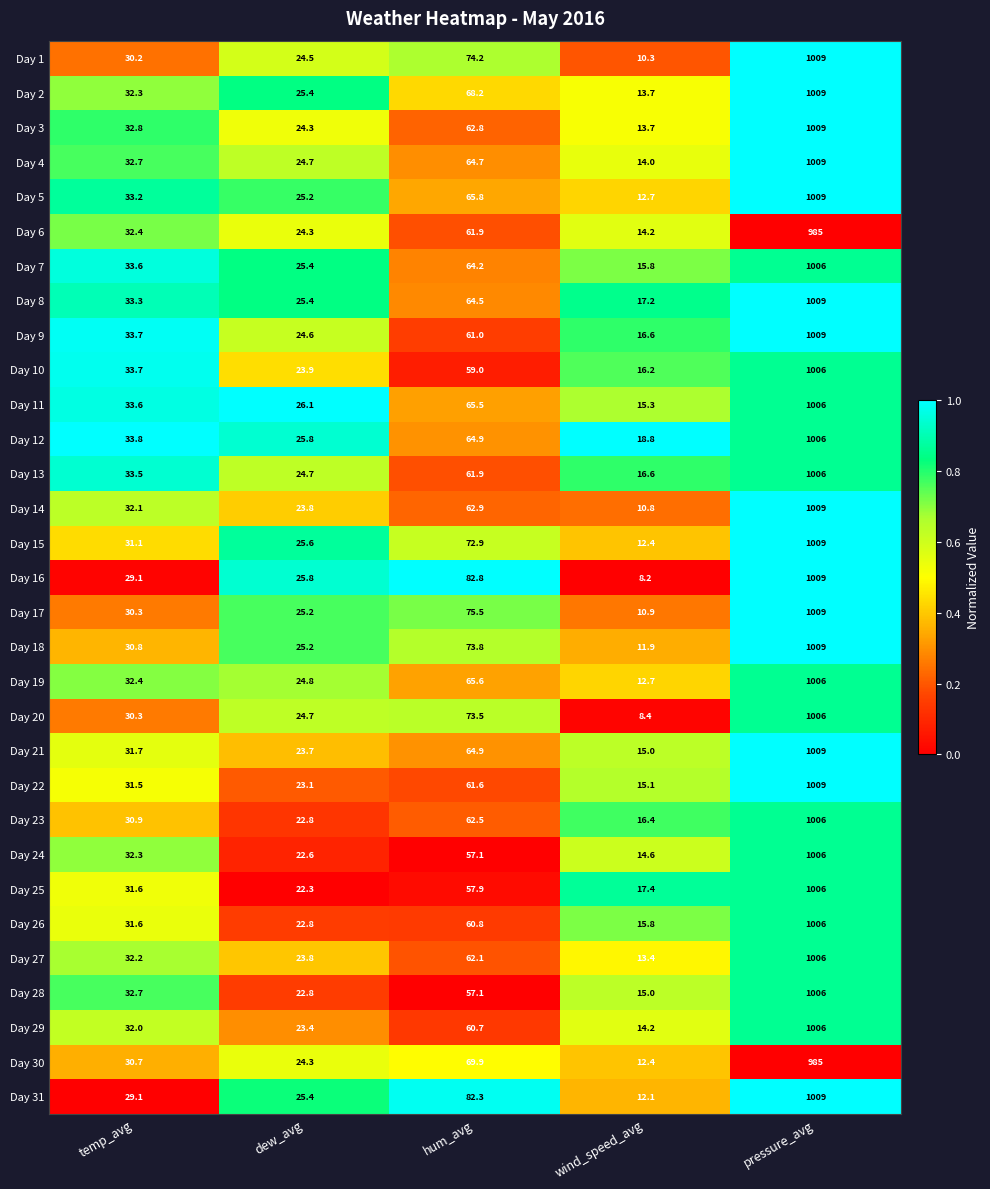

The Day 11 series shows 38.5 at dew_avg. True or false?

False